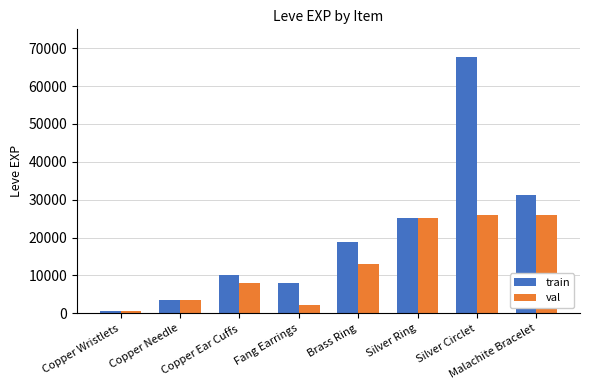

At which category is the sum across all series the highest?

Silver Circlet